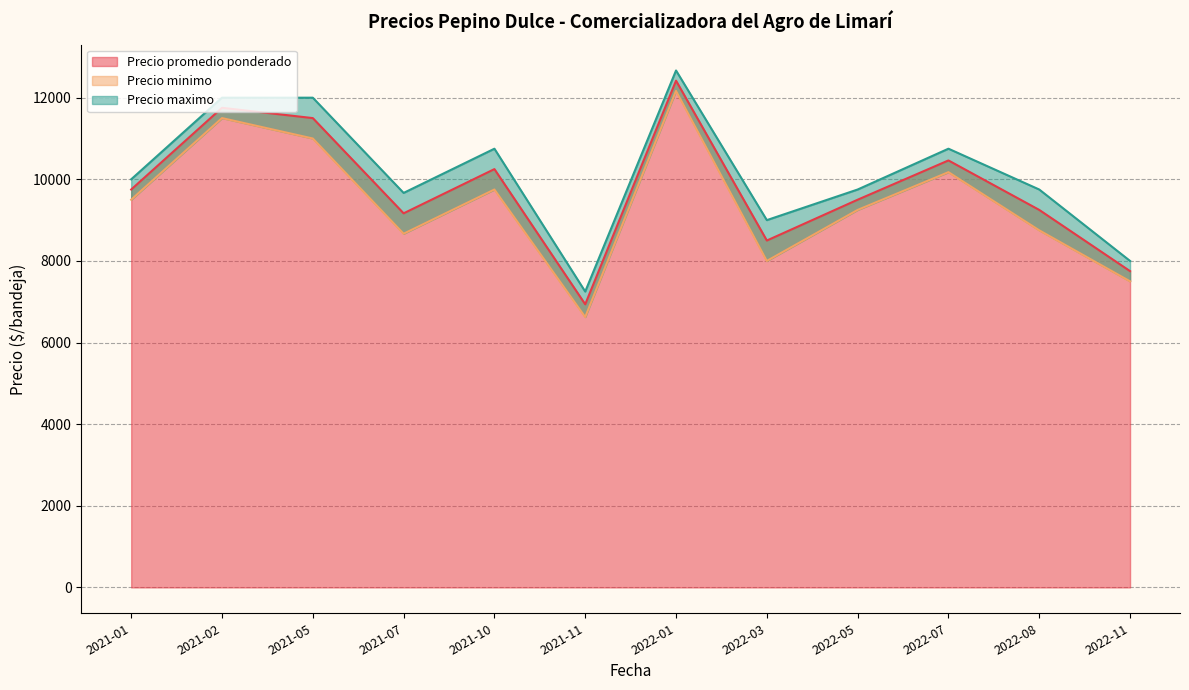

True or false: Precio minimo and Precio promedio ponderado cross at least once.

False